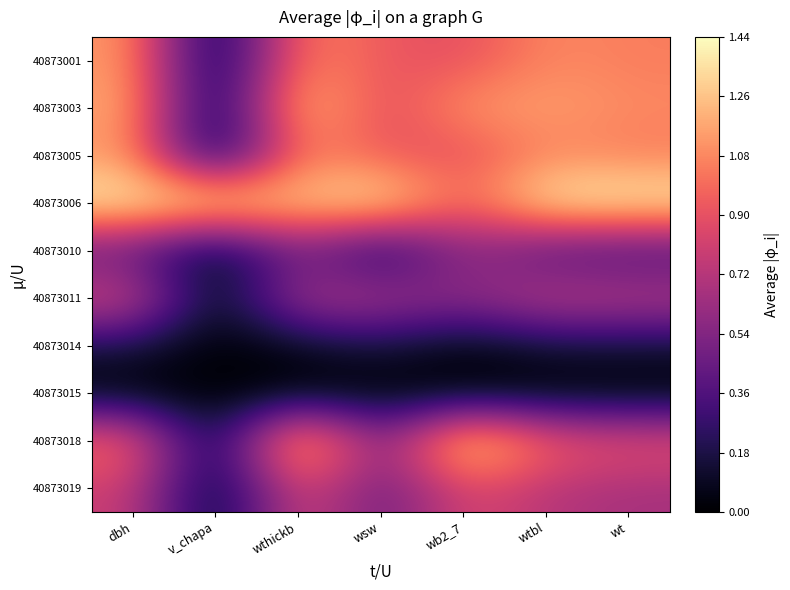

At how many categories does at least one series exceed 0?

7